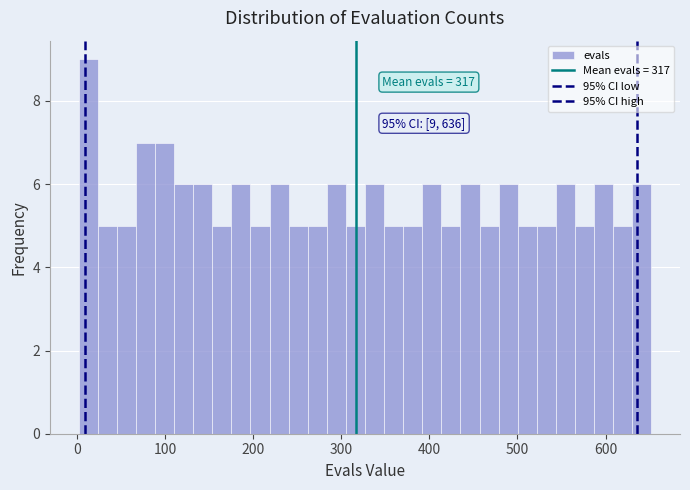

Around what value on the x-axis is the tallest bar? Give the approximate position of its centre, as read against the axis.

10